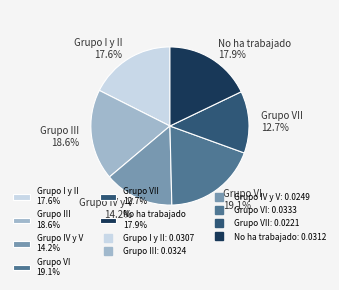

Combined, do Grupo VI 19.1% and Grupo III 18.6% account for over 50%?

No